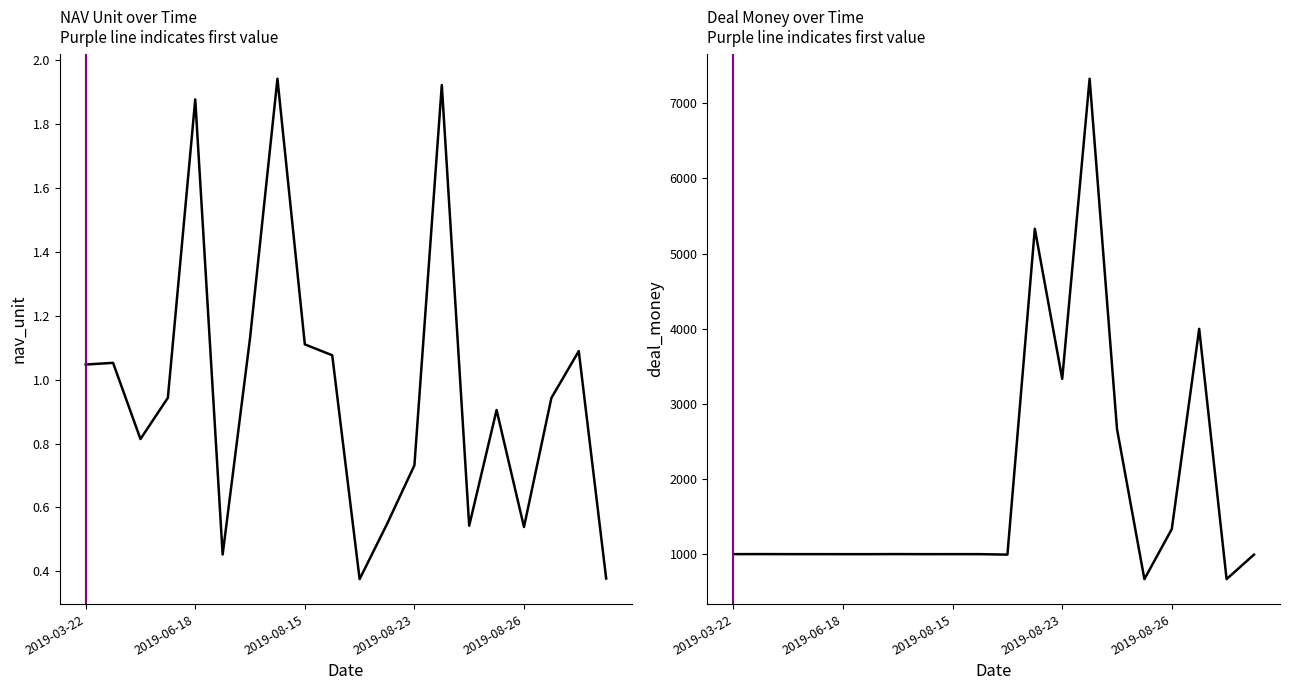

What is the label of the 9th point from the left?

2019-08-15